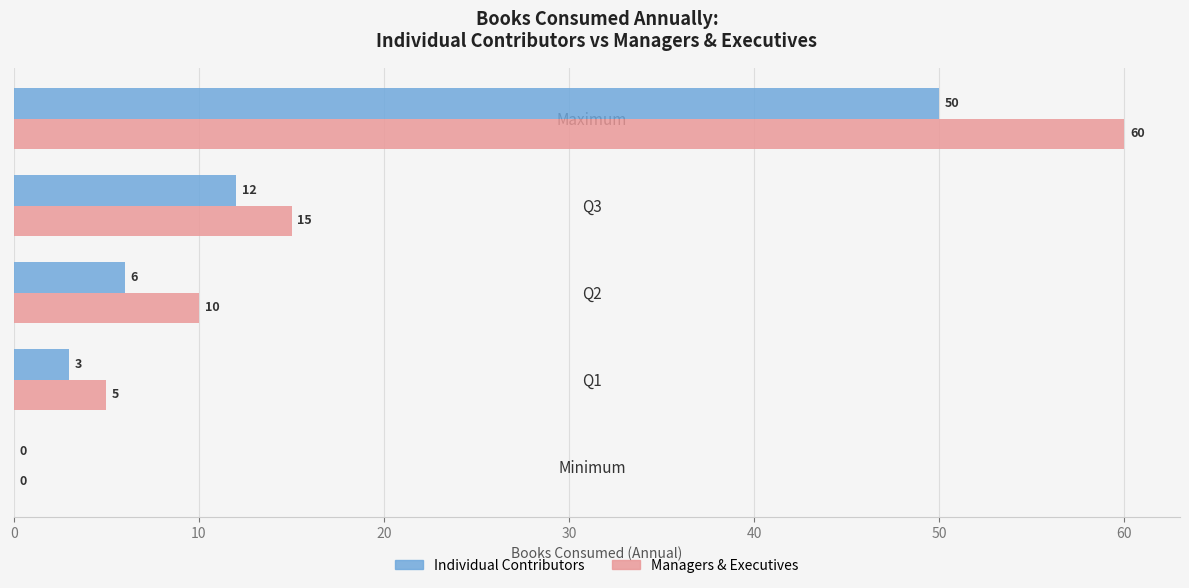

True or false: Individual Contributors has a value of 3 at Q1.

True